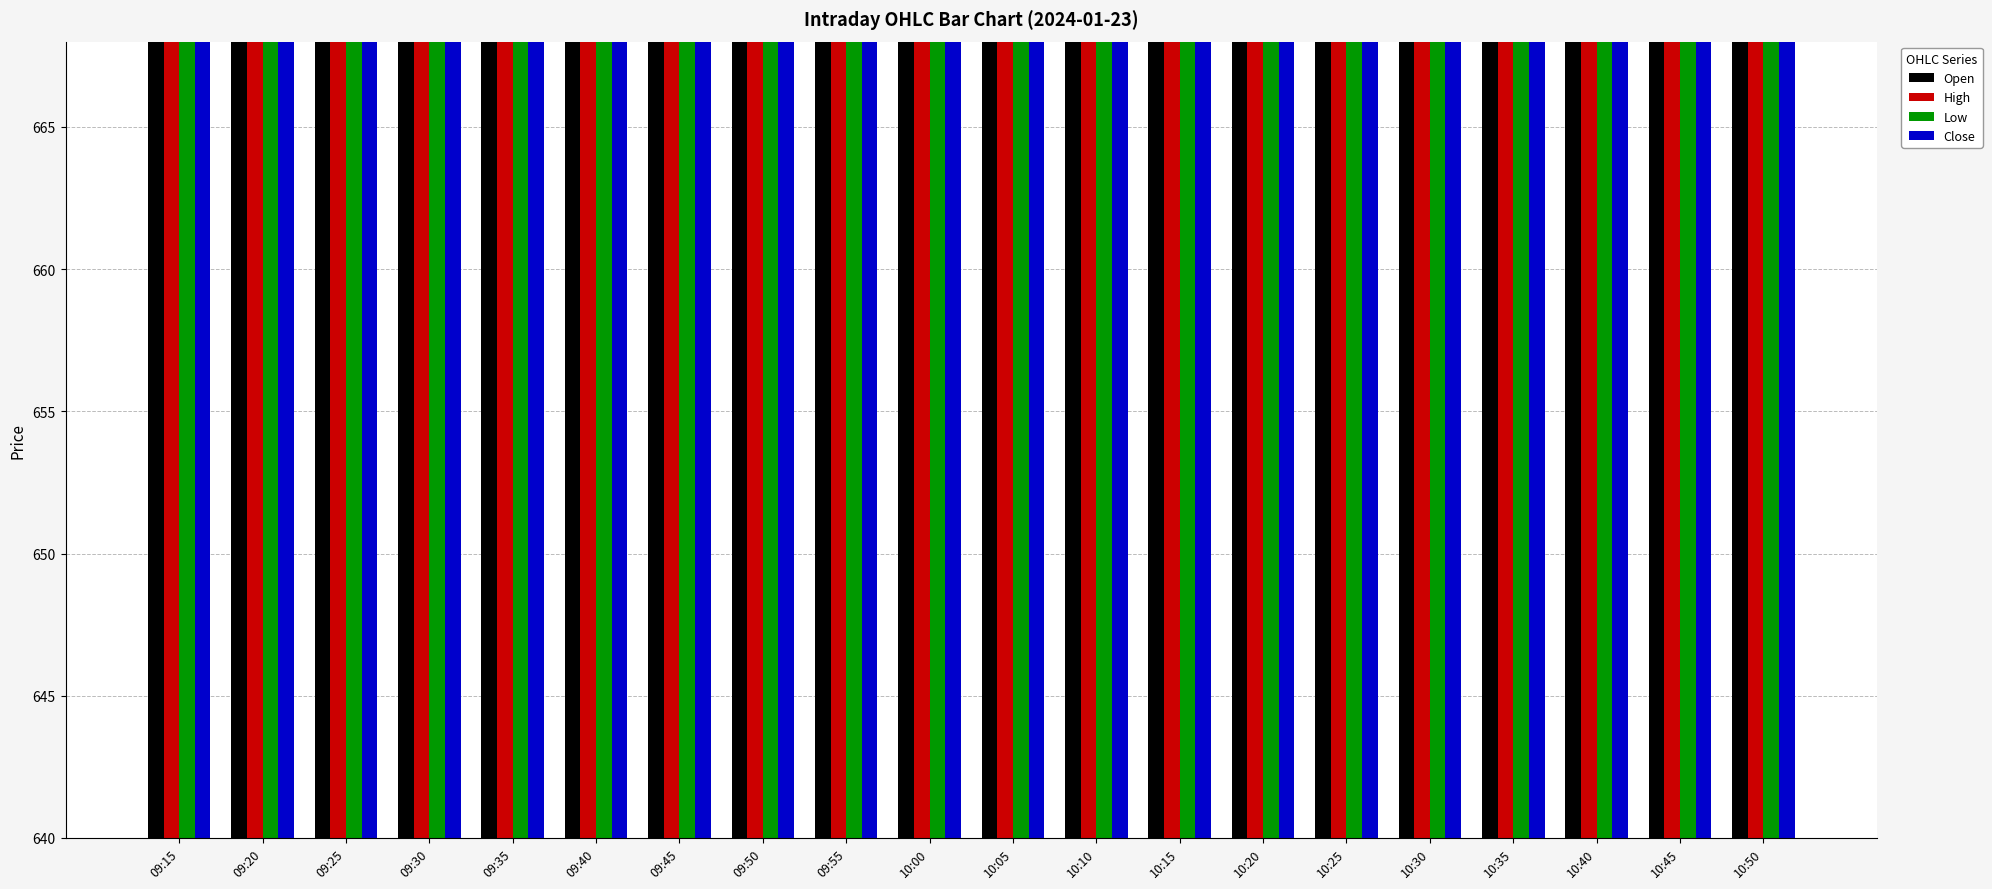

What is the highest value of the Open series?

664.9